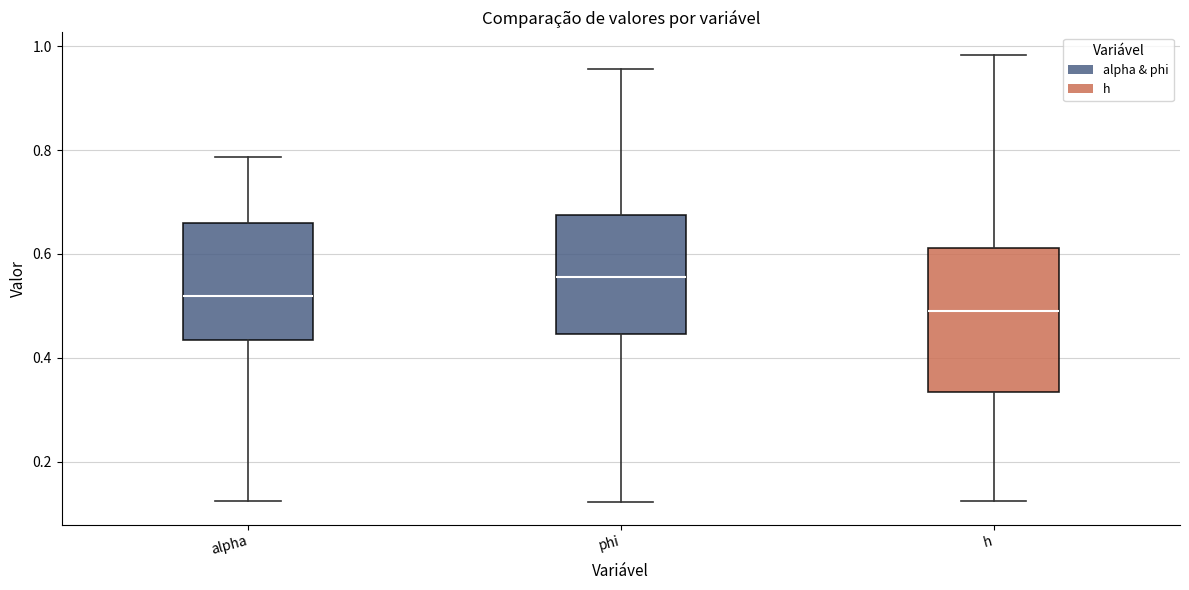

Where does the lower whisker of the box for phi end on the y-axis? The values are not printed on the chart, so give them approximately, as read against the axis.

0.12